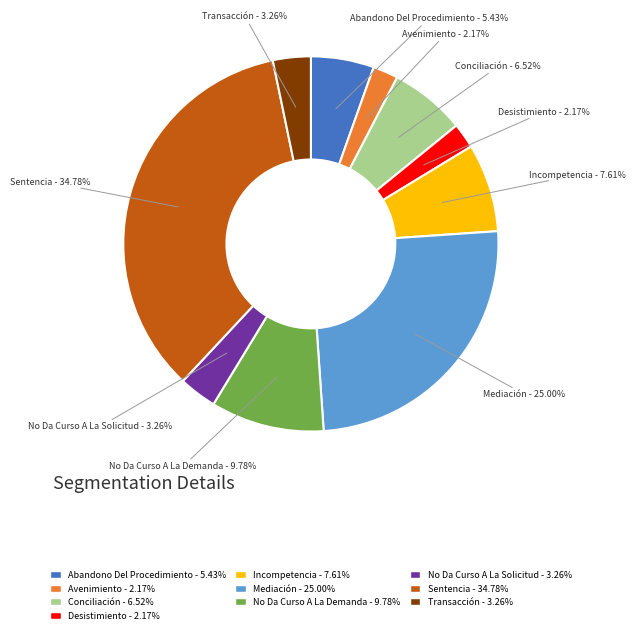

Between Abandono Del Procedimiento and Conciliación, which is larger?

Conciliación